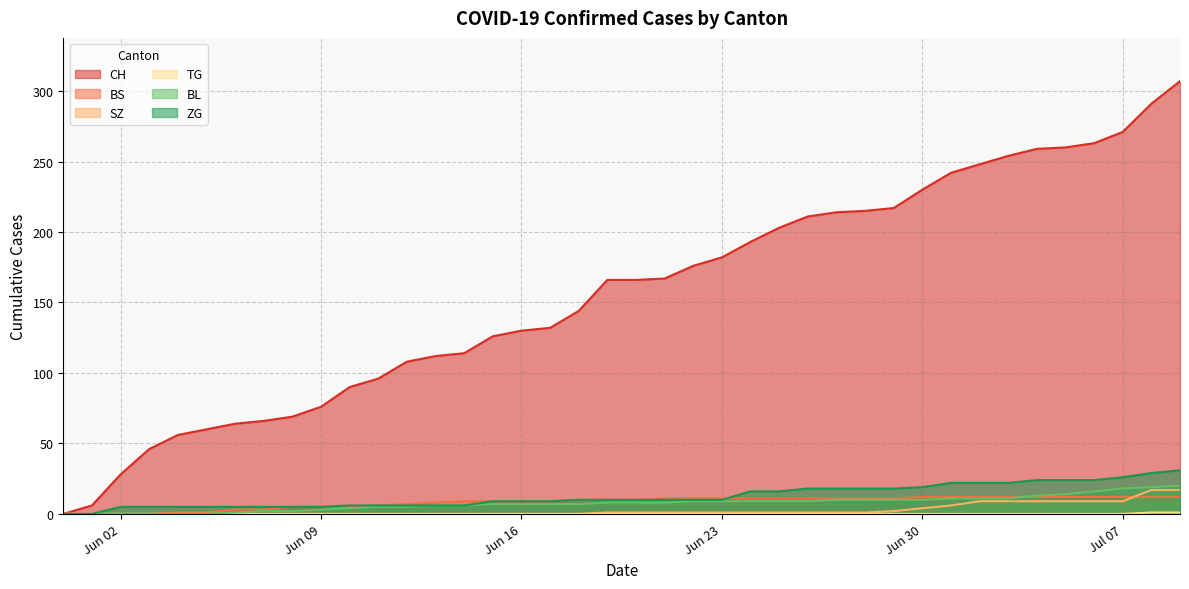

What is the sum of all BL values?

304